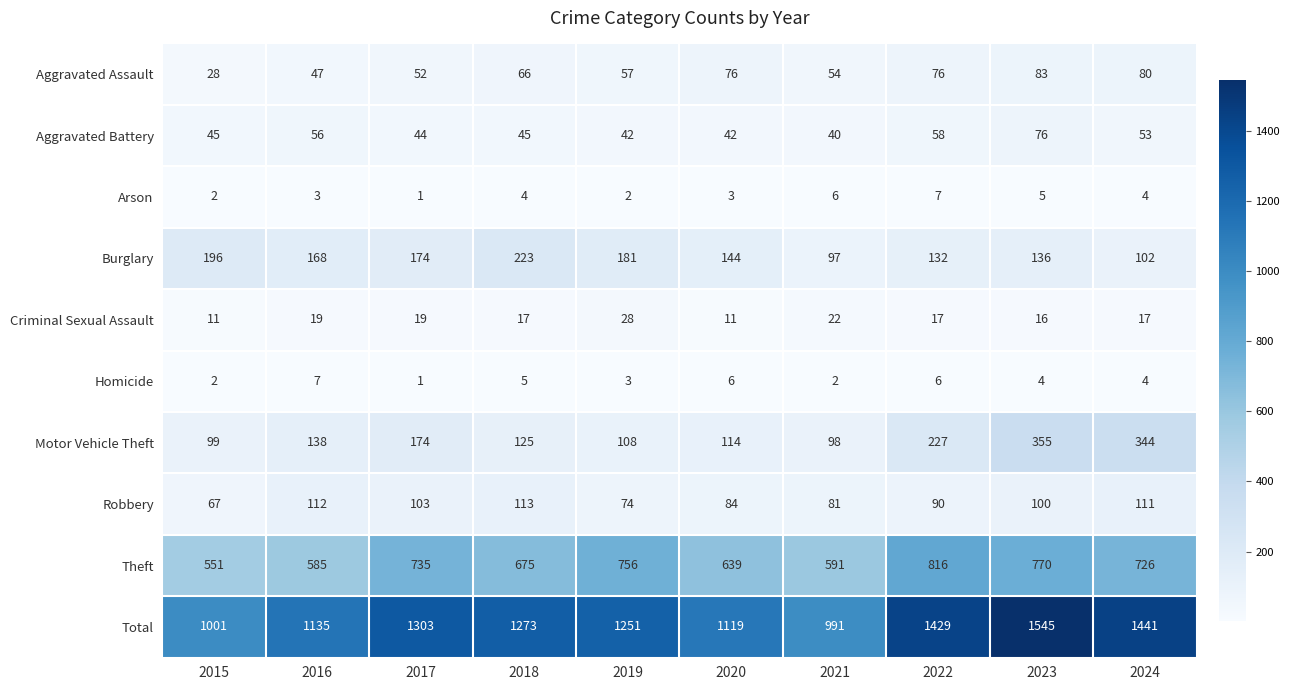

Which series has the largest range (max minus min)?

Total